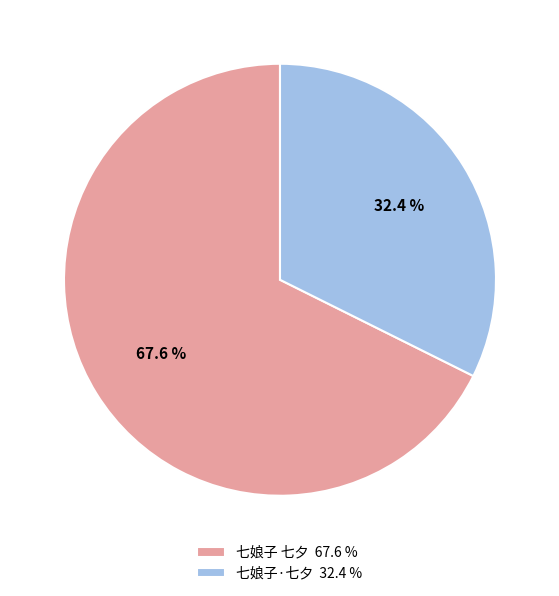

How many slices are in this pie chart?

2